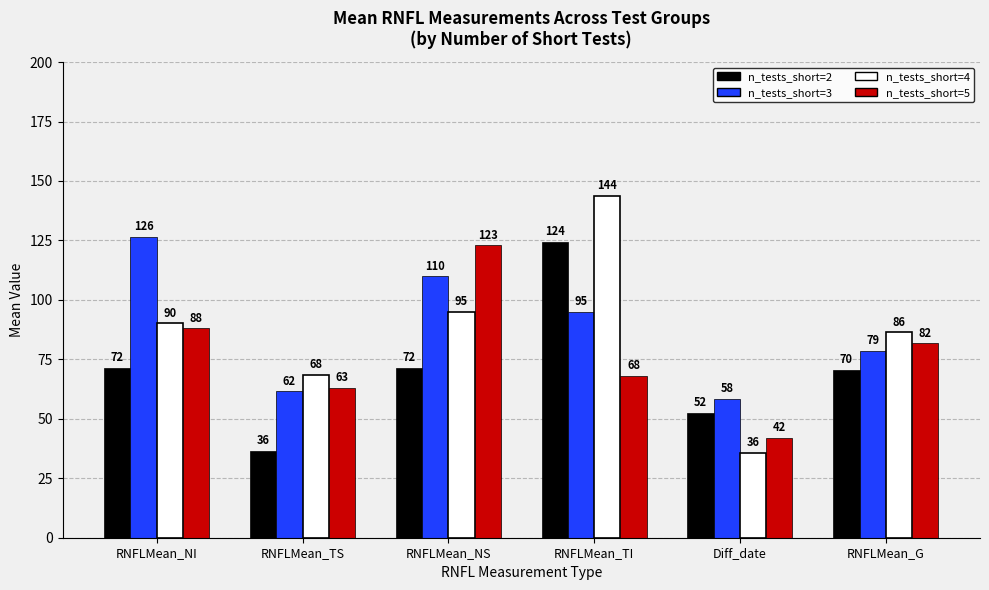

What is the value of the n_tests_short=2 bar at the 5th from the left?

52.5